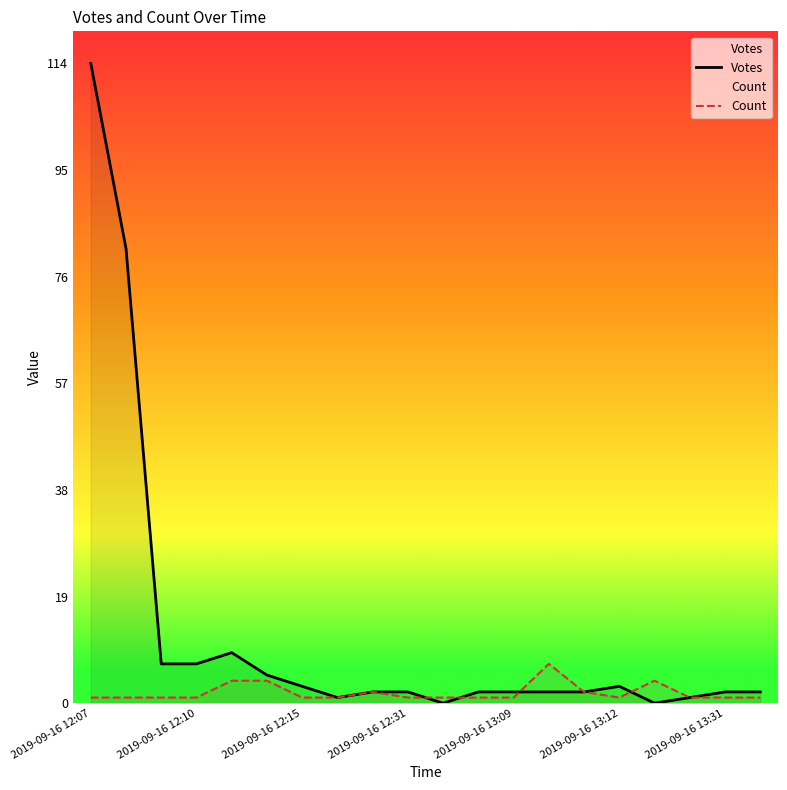

Which label corresponds to the largest value in the chart?

2019-09-16 12:07